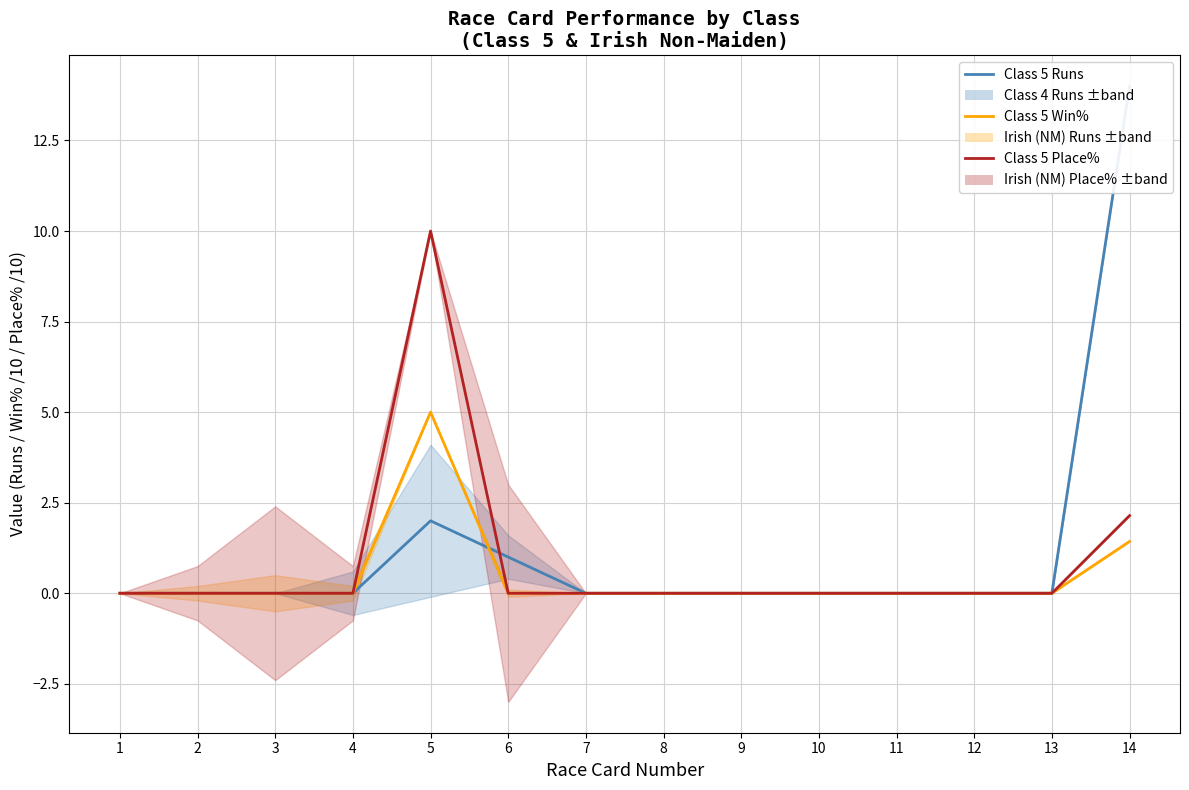

True or false: Class 5 Win% has a value of -2.3 at 7.

False